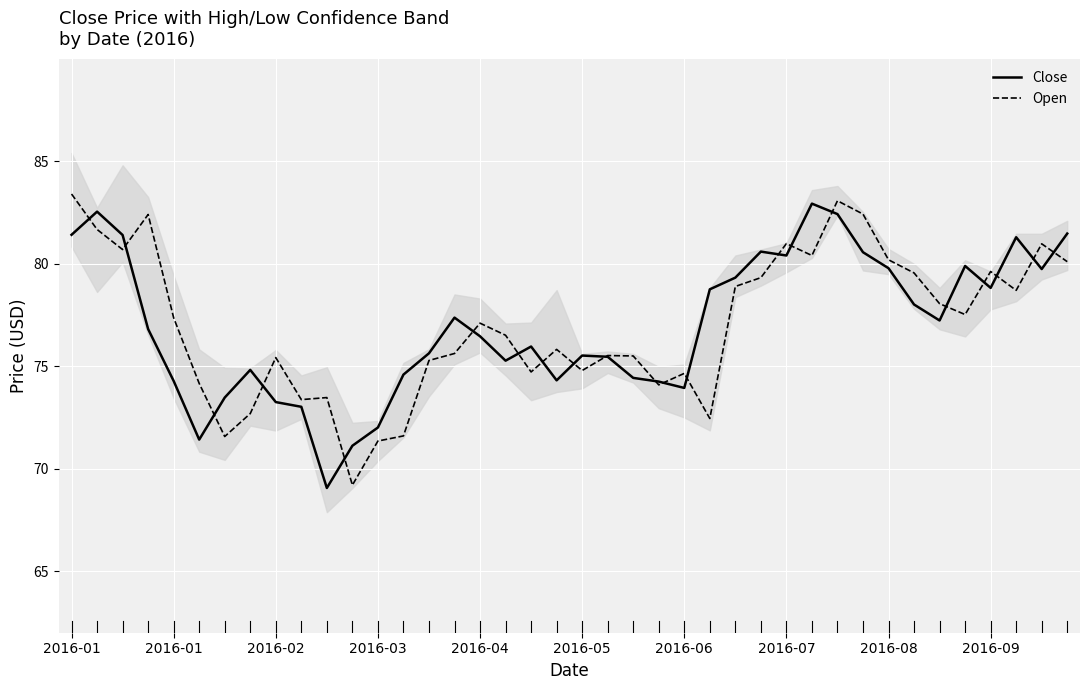

What is the greatest value displayed?

83.4